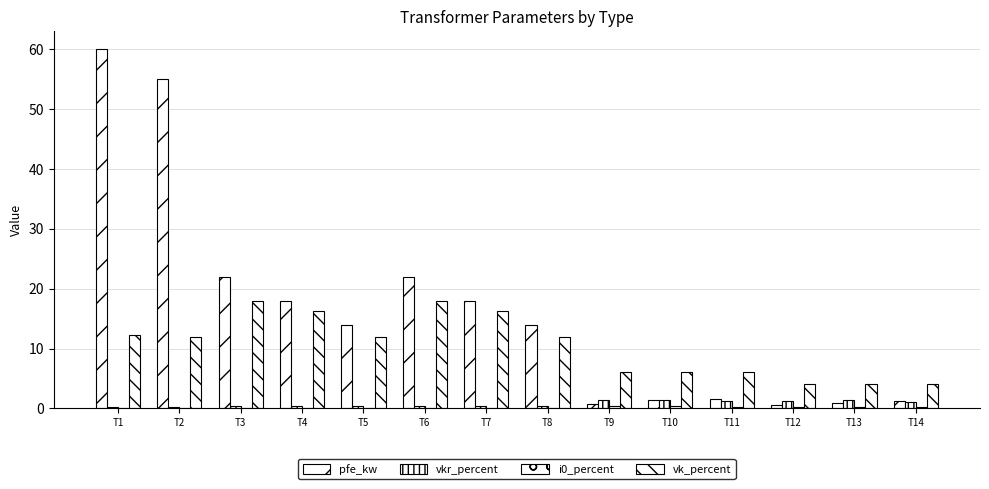

What is the approximate value of vk_percent at T12?

4.0